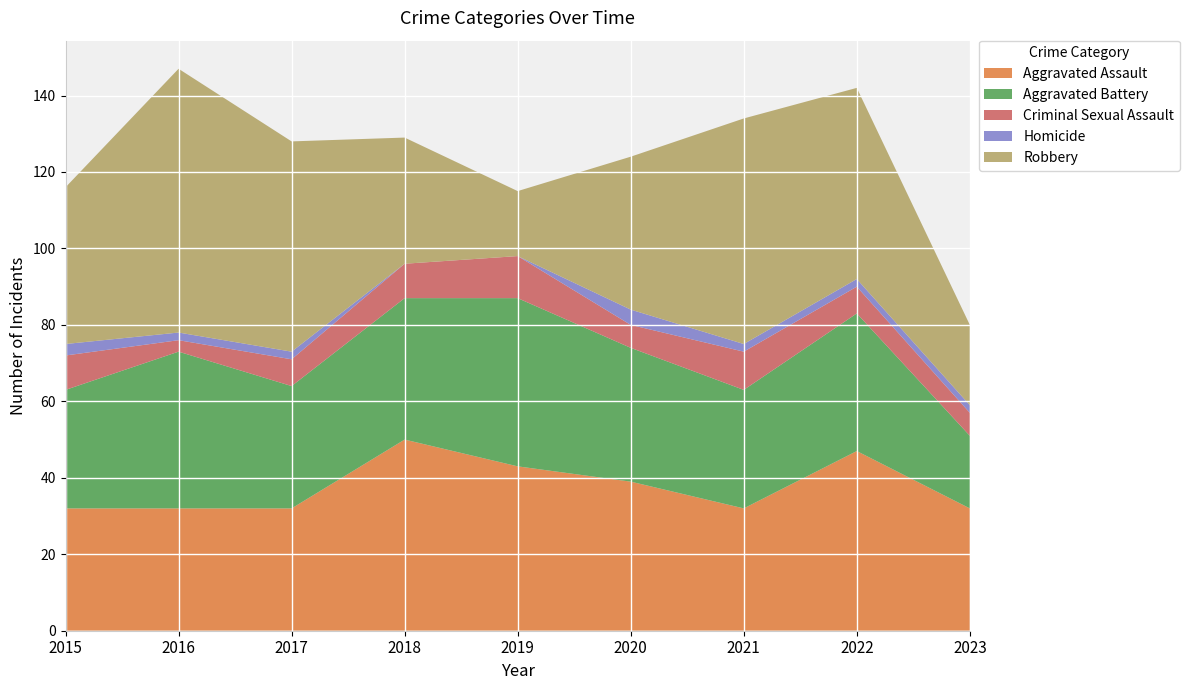

Reading left to right, transcribe all the data shown in this chart.

Aggravated Assault: 2015=32	2016=32	2017=32	2018=50	2019=43	2020=39	2021=32	2022=47	2023=32
Aggravated Battery: 2015=31	2016=41	2017=32	2018=37	2019=44	2020=35	2021=31	2022=36	2023=19
Criminal Sexual Assault: 2015=9	2016=3	2017=7	2018=9	2019=11	2020=6	2021=10	2022=7	2023=6
Homicide: 2015=3	2016=2	2017=2	2018=0	2019=0	2020=4	2021=2	2022=2	2023=2
Robbery: 2015=41	2016=69	2017=55	2018=33	2019=17	2020=40	2021=59	2022=50	2023=21